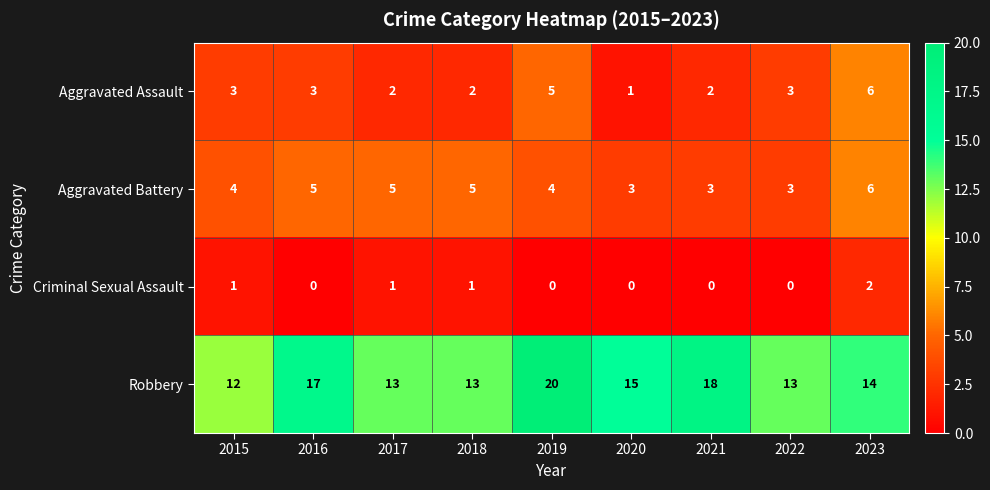

How many data points does each series have?

9